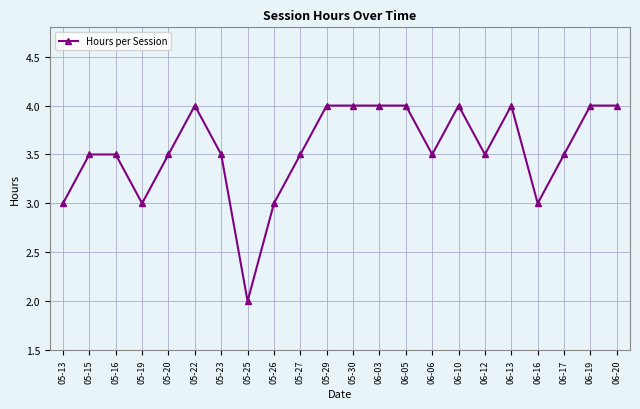

Approximately how many times larger is the value at 06-05 compared to 05-29?

1.0